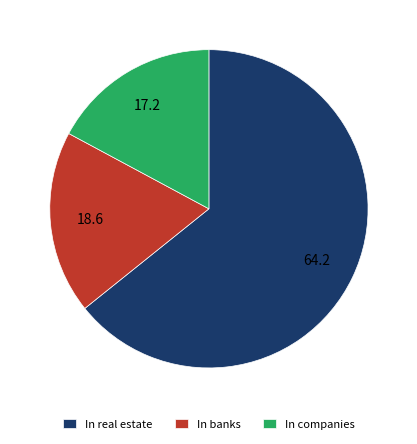

Which category accounts for the majority?

In real estate